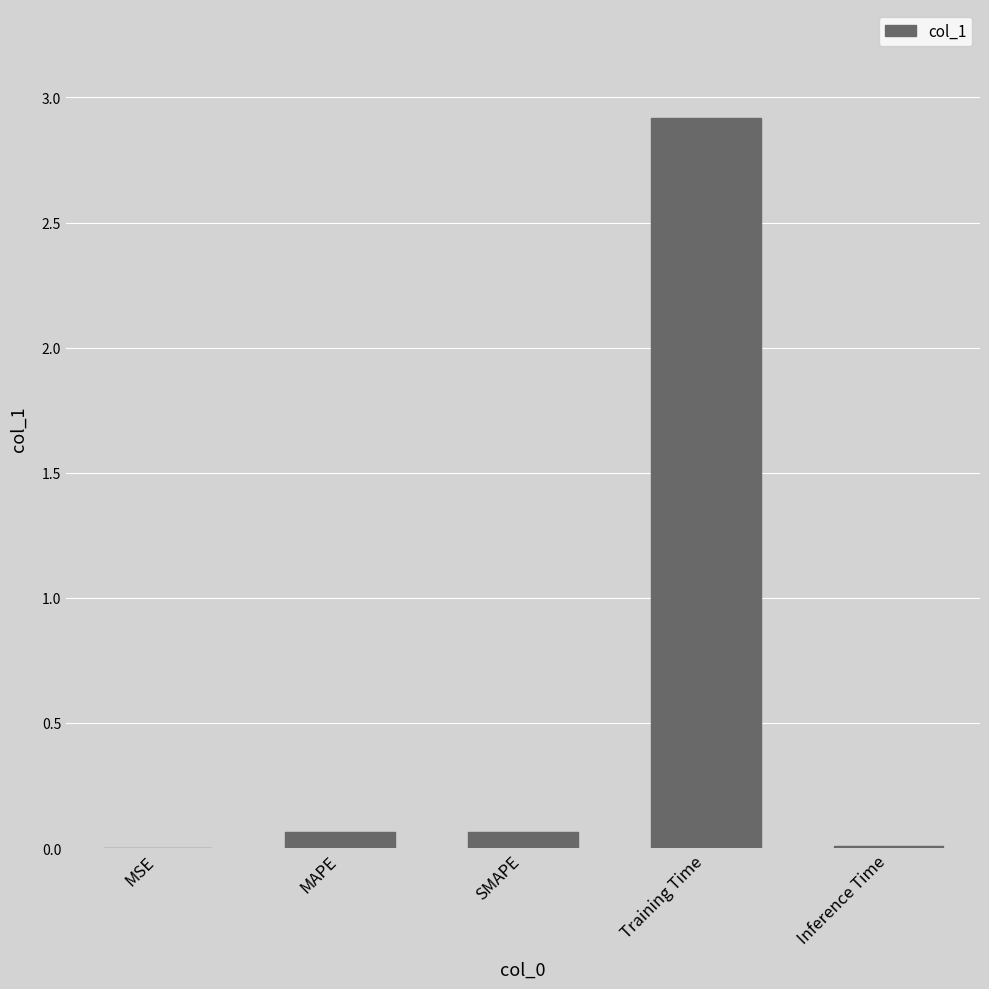

The chart shows a value of 0.0 at Inference Time. True or false?

True